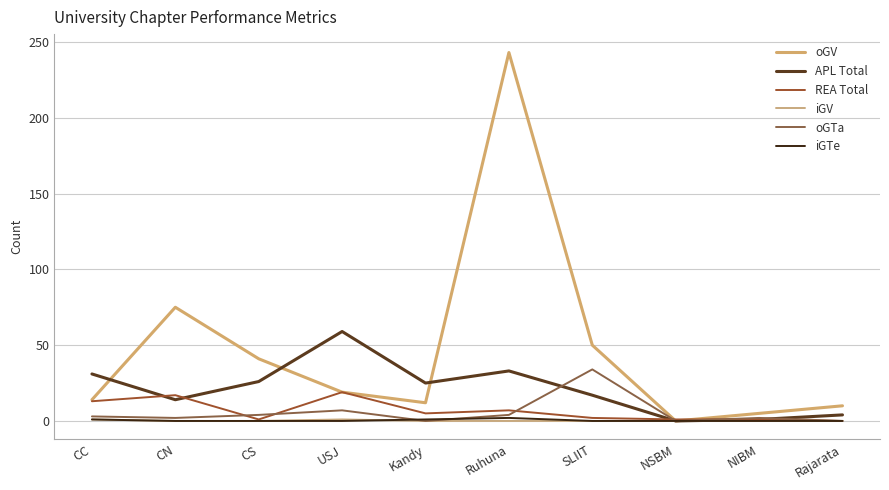

True or false: oGTa and iGV cross at least once.

False